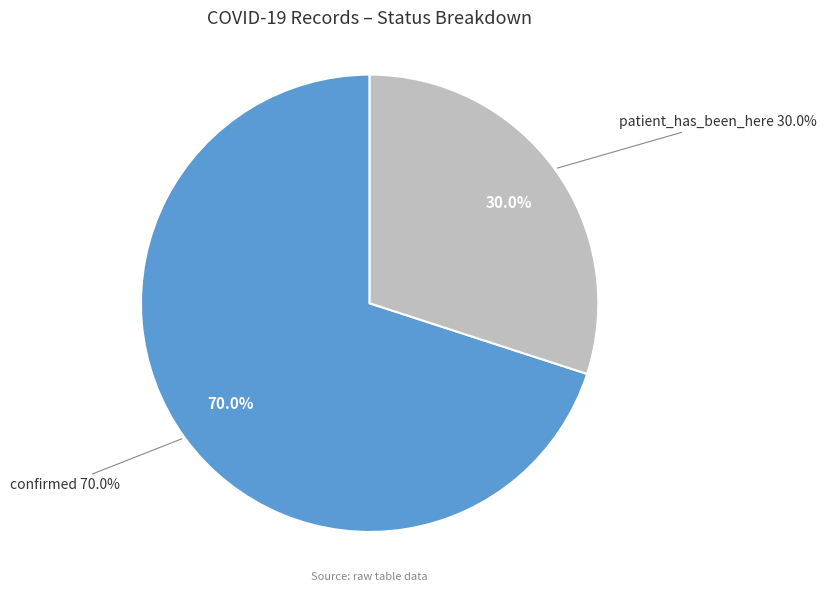

Approximately how many times larger is the value at patient_has_been_here compared to confirmed?

0.4